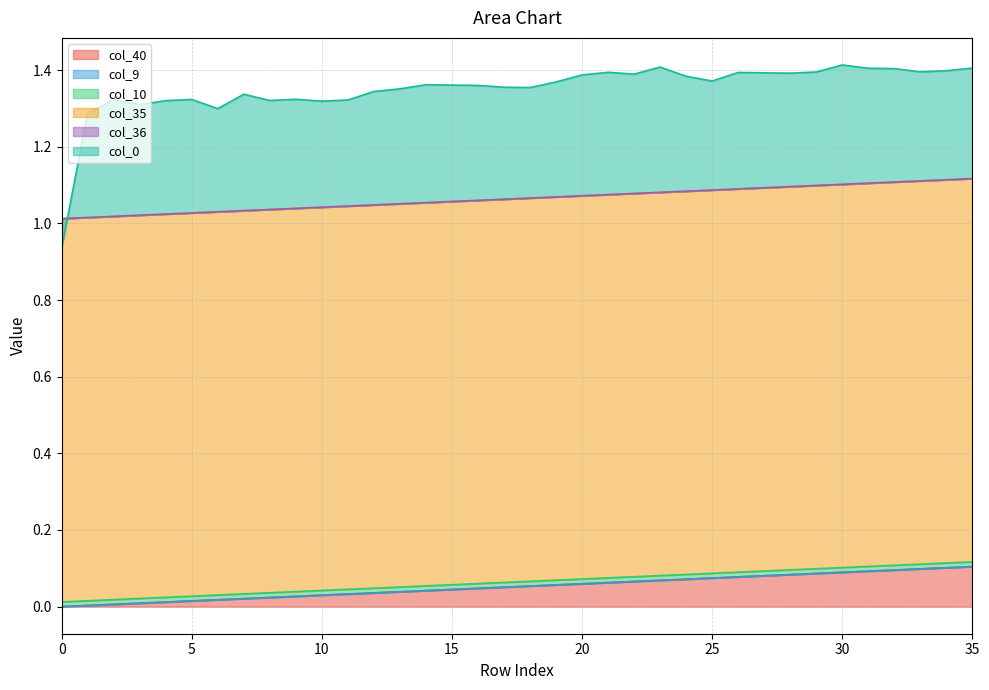

Between 31 and 27, which is larger?

31